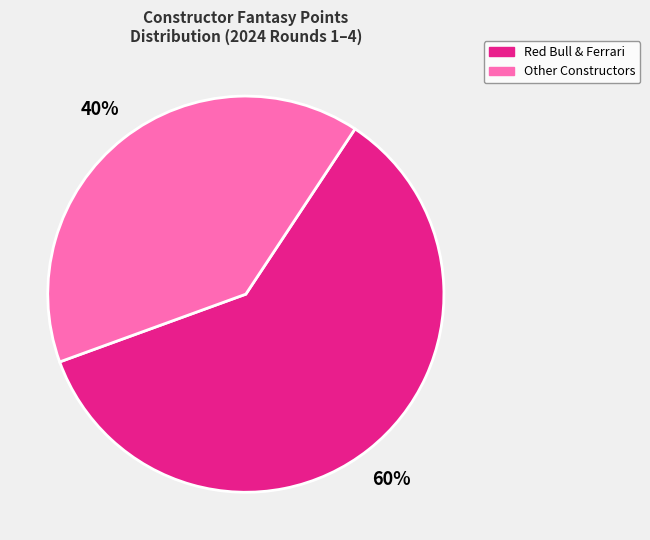

How many slices are in this pie chart?

2